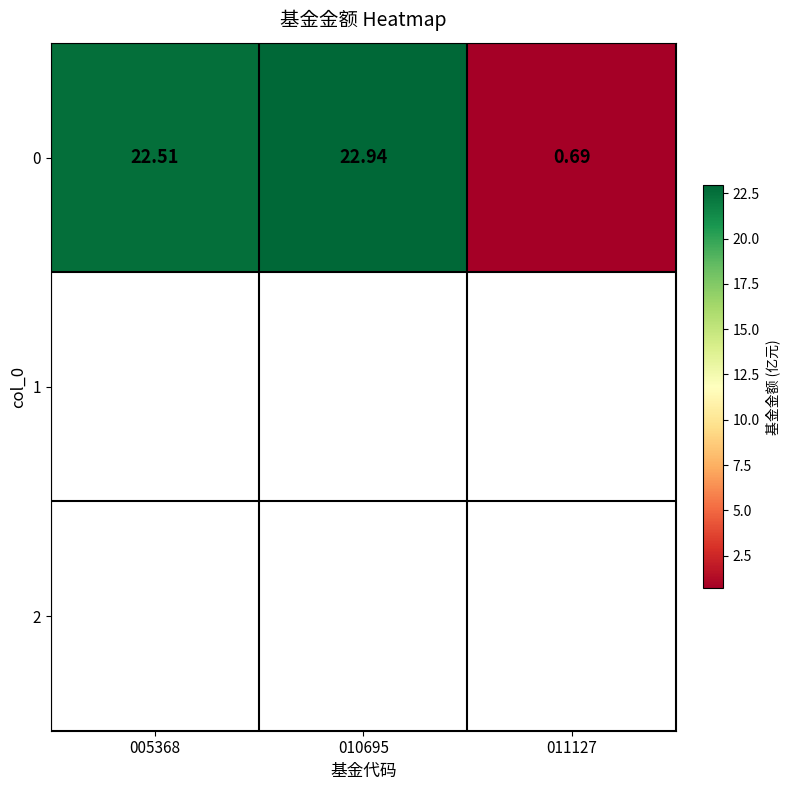

Reading left to right, what are all the values shown in this chart?

22.5	22.9	0.7